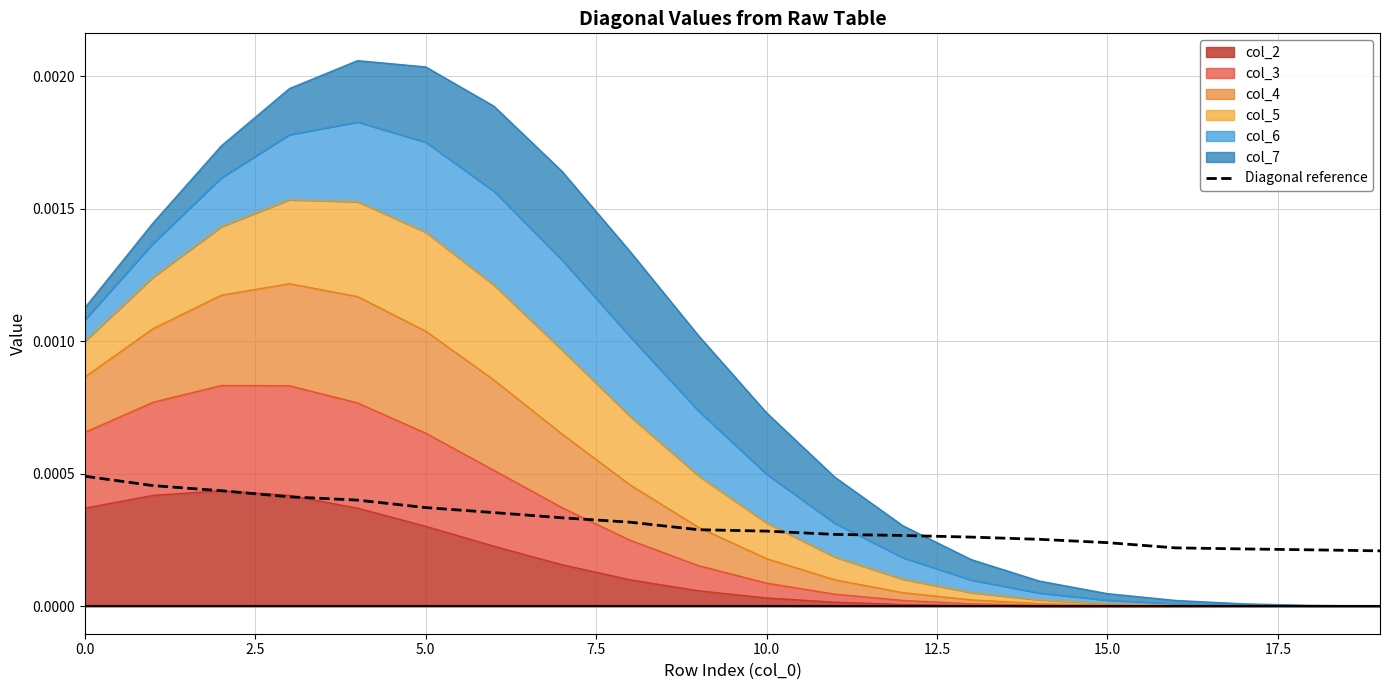

What position from the right is 11?

9